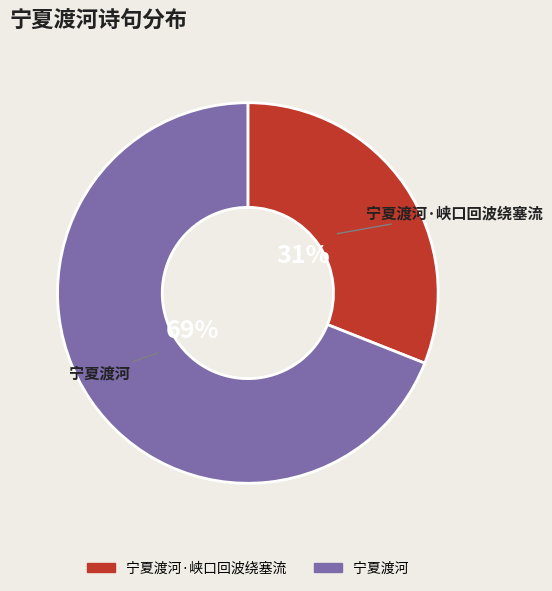

To the nearest percent, what is the average slice percentage?

50%